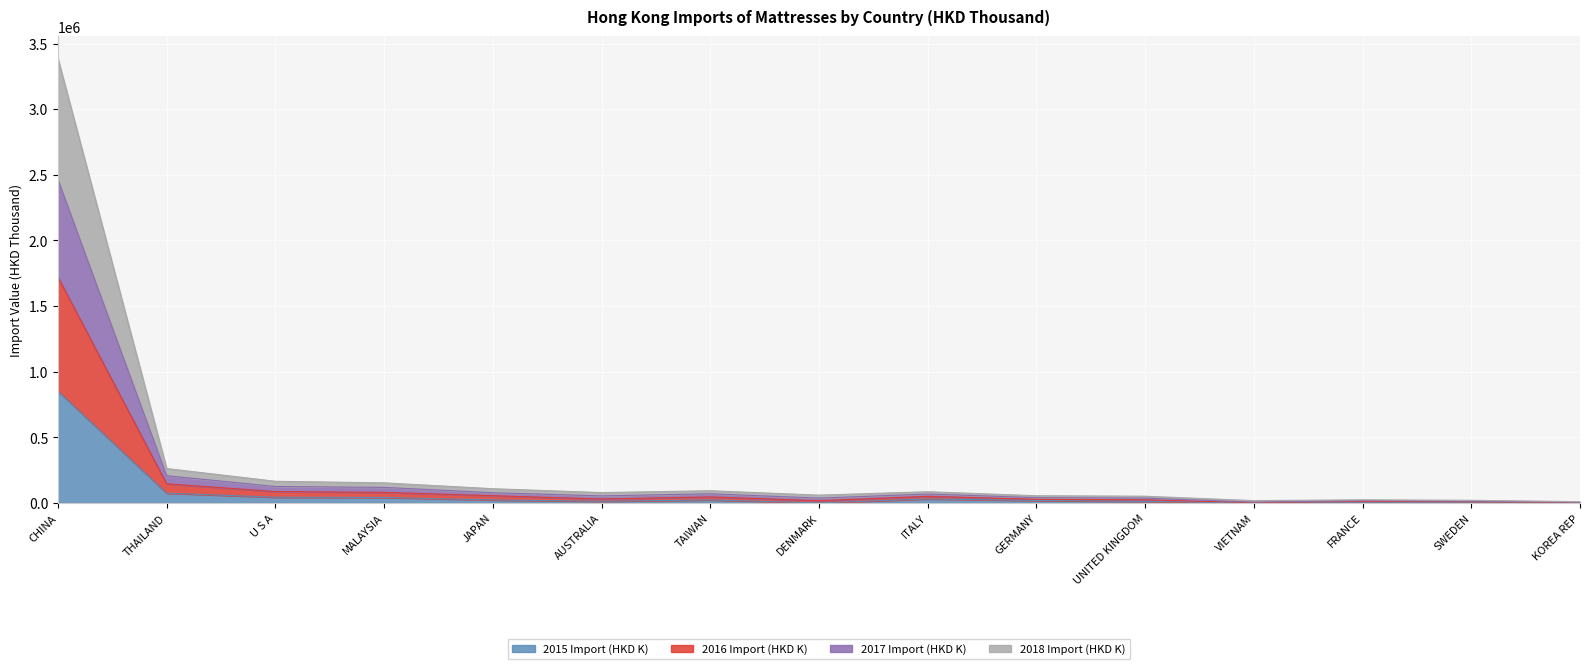

Which category has the highest value across all series?

CHINA